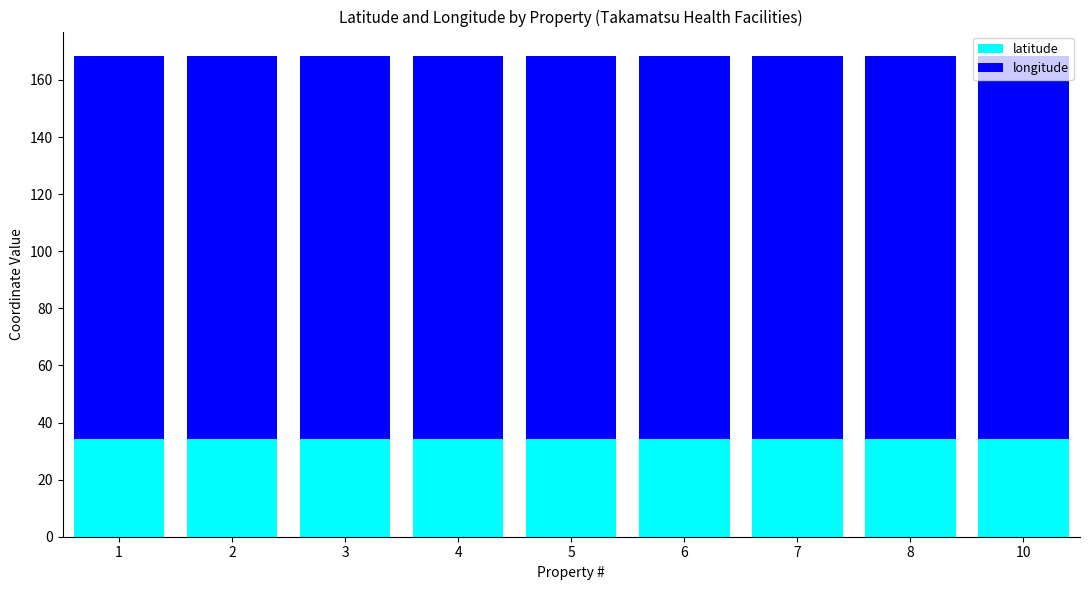

What value does the latitude series have at 5?

34.3